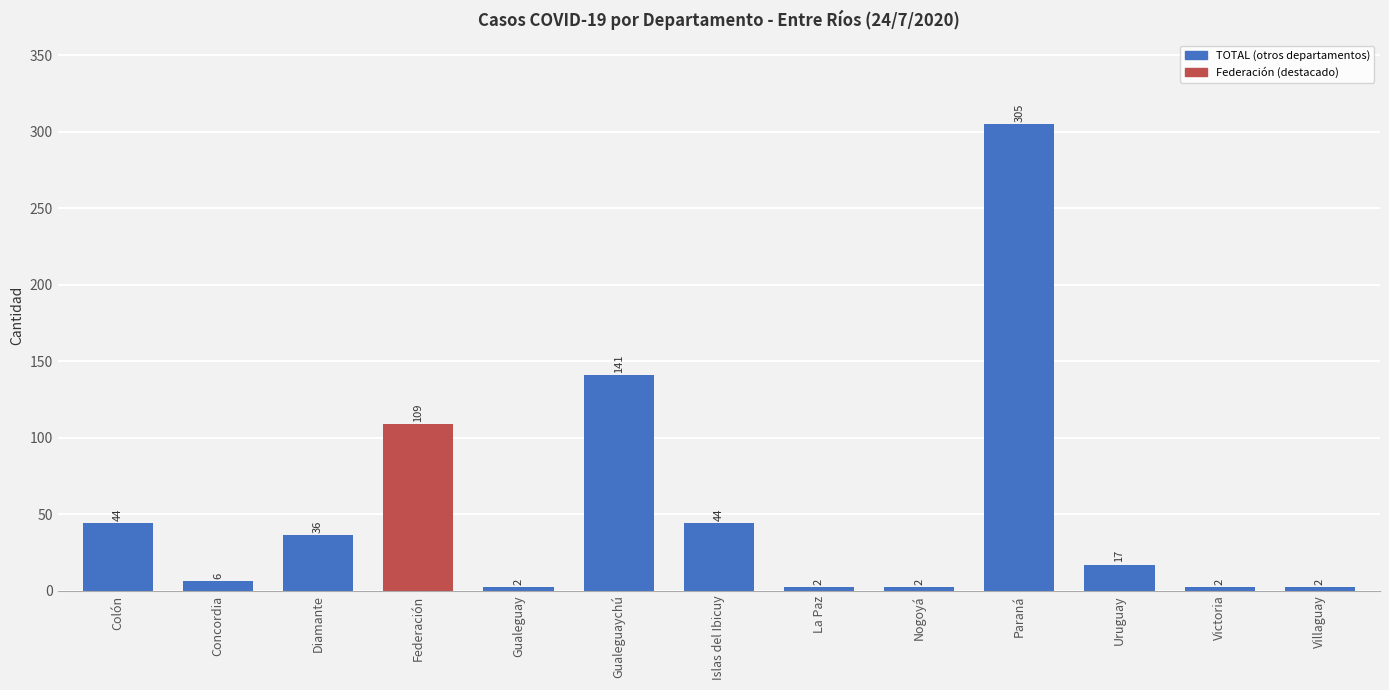

Is it true that the value at Colón is 44?

True